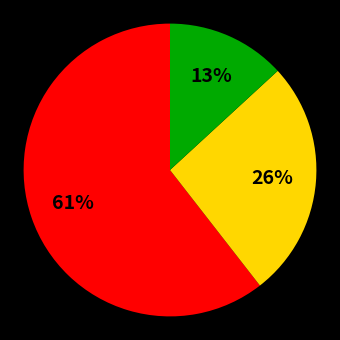

Does any single category account for the majority?

Yes